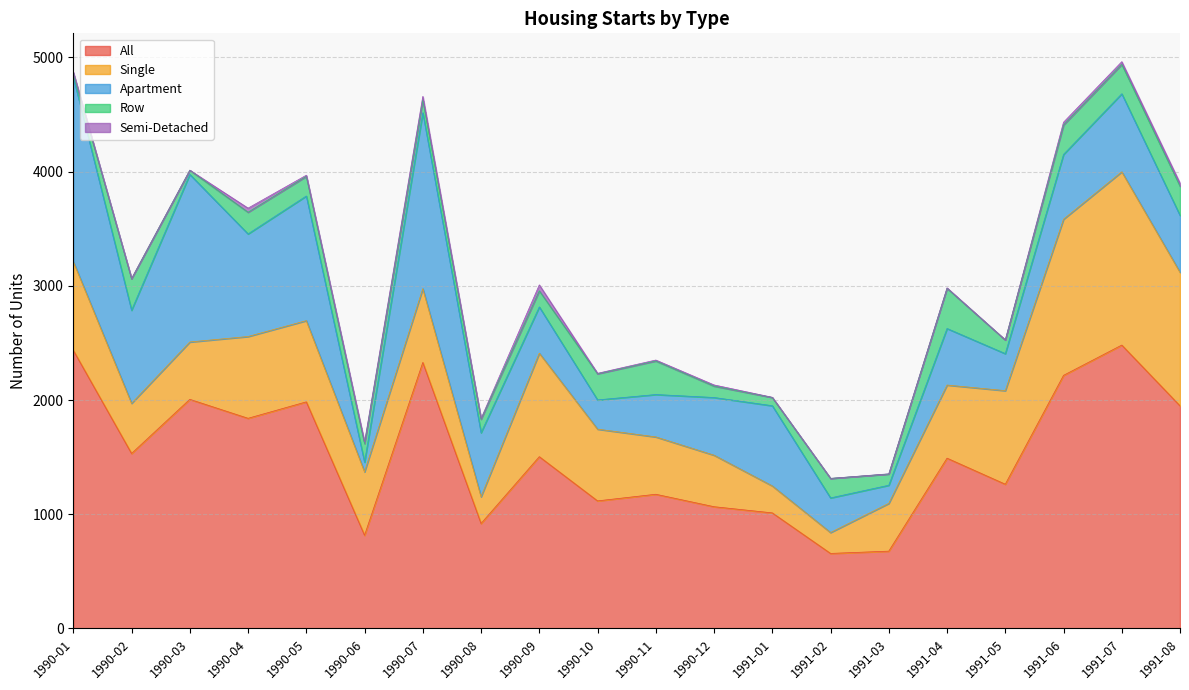

True or false: All and Row intersect in this chart.

False